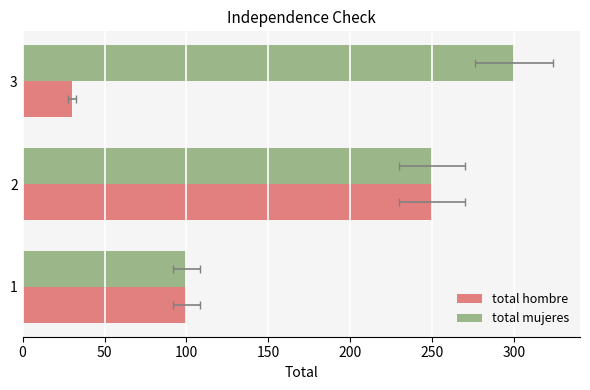

List the series in order of their peak value, highest first.

total mujeres, total hombre